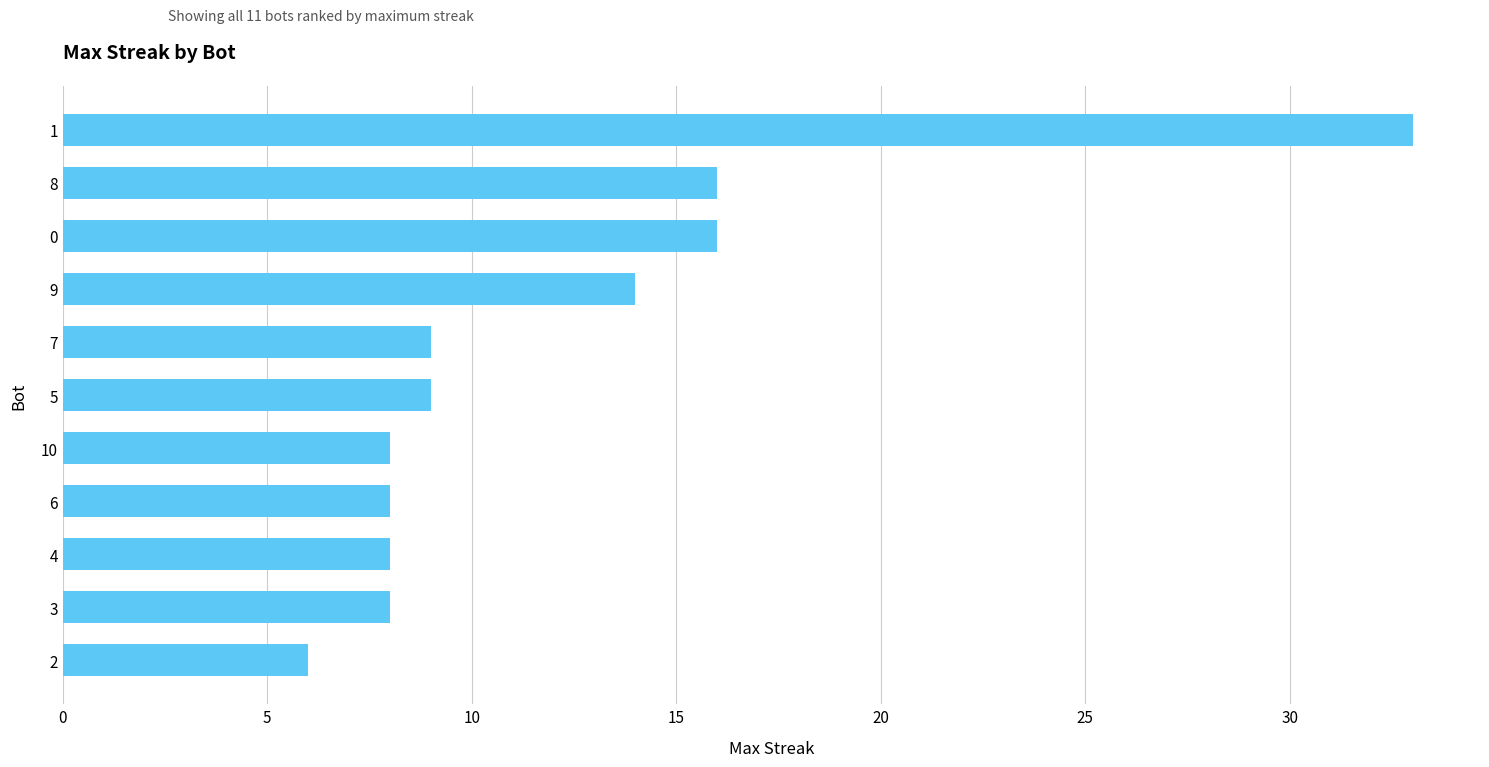

What is the ratio of the value at 9 to the value at 8?

0.9